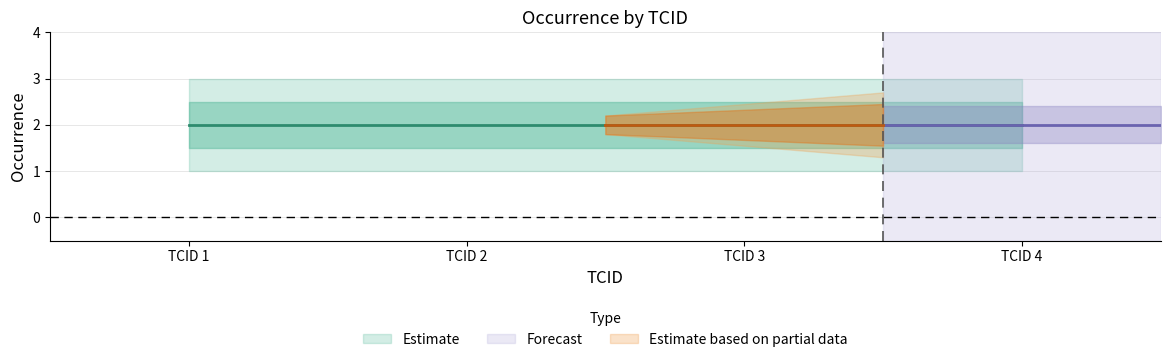

Is the value of occurence_mean at 2 greater than the value of occurence_upper1 at 4?

No